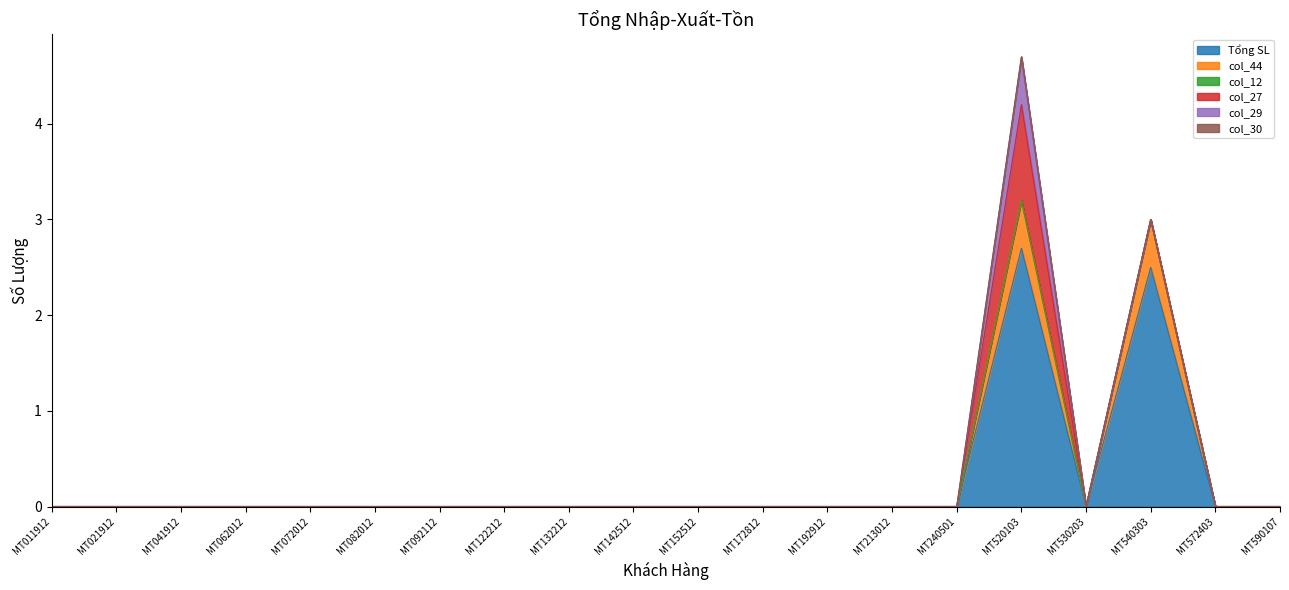

Reading left to right, transcribe all the data shown in this chart.

Tổng SL: 0.0	0.0	0.0	0.0	0.0	0.0	0.0	0.0	0.0	0.0	0.0	0.0	0.0	0.0	0.0	2.7	0.0	2.5	0.0	0.0
col_44: 0.0	0.0	0.0	0.0	0.0	0.0	0.0	0.0	0.0	0.0	0.0	0.0	0.0	0.0	0.0	0.5	0.0	0.5	0.0	0.0
col_12: 0.0	0.0	0.0	0.0	0.0	0.0	0.0	0.0	0.0	0.0	0.0	0.0	0.0	0.0	0.0	0.0	0.0	0.0	0.0	0.0
col_27: 0.0	0.0	0.0	0.0	0.0	0.0	0.0	0.0	0.0	0.0	0.0	0.0	0.0	0.0	0.0	1.0	0.0	0.0	0.0	0.0
col_29: 0.0	0.0	0.0	0.0	0.0	0.0	0.0	0.0	0.0	0.0	0.0	0.0	0.0	0.0	0.0	0.5	0.0	0.0	0.0	0.0
col_30: 0.0	0.0	0.0	0.0	0.0	0.0	0.0	0.0	0.0	0.0	0.0	0.0	0.0	0.0	0.0	0.0	0.0	0.0	0.0	0.0